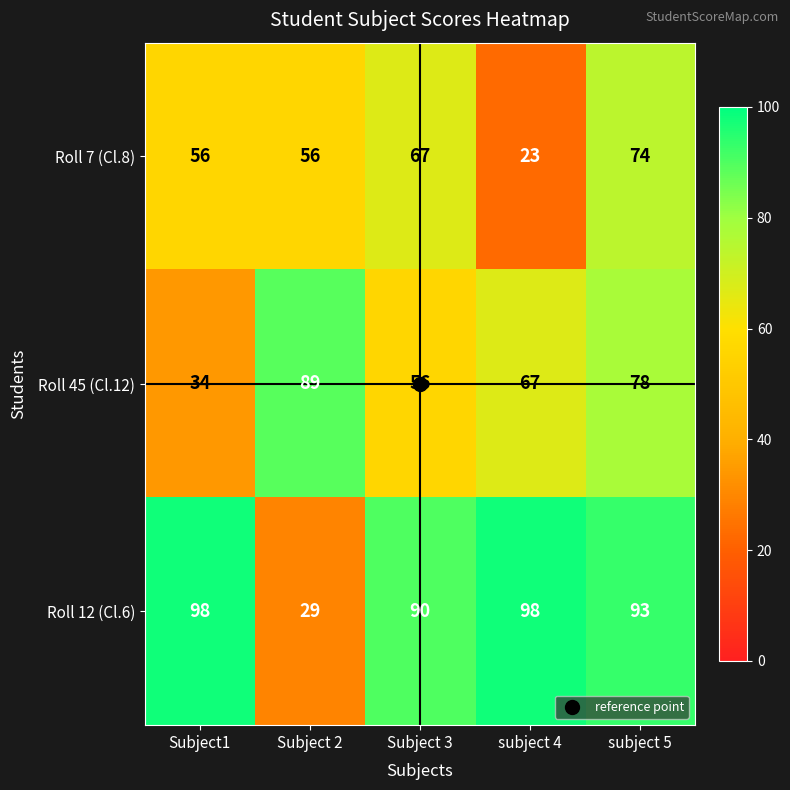

What is the sum of all Roll 12 (Cl.6) values?

408